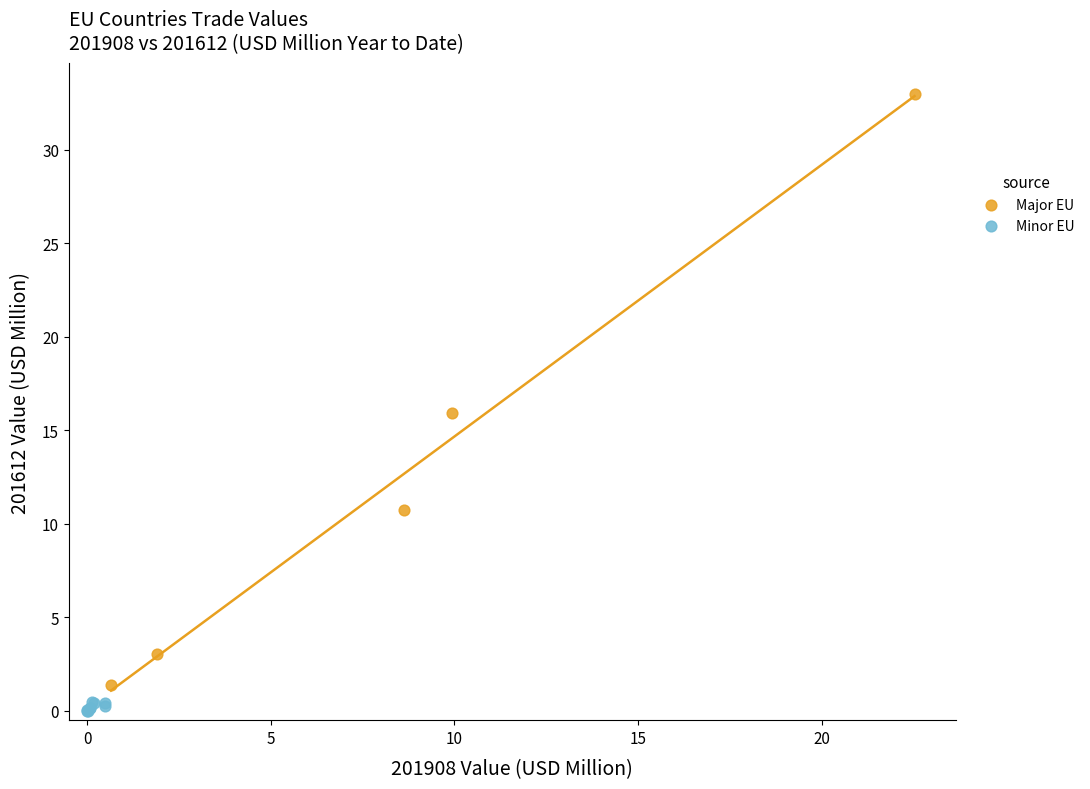

Which series has the widest spread of Y values?

Major EU